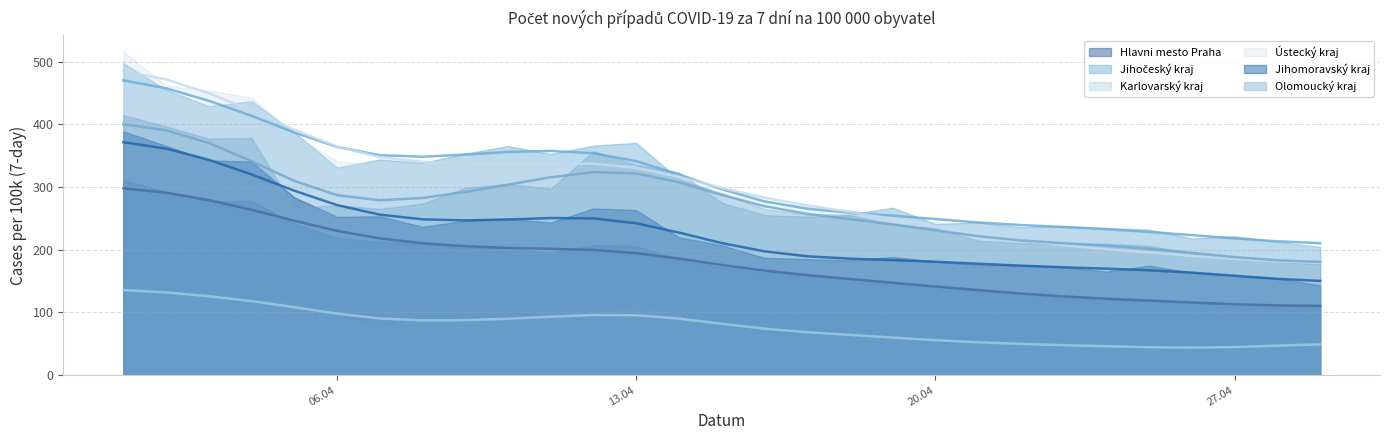

The Jihomoravský kraj series shows 421.1 at 13.04. True or false?

False